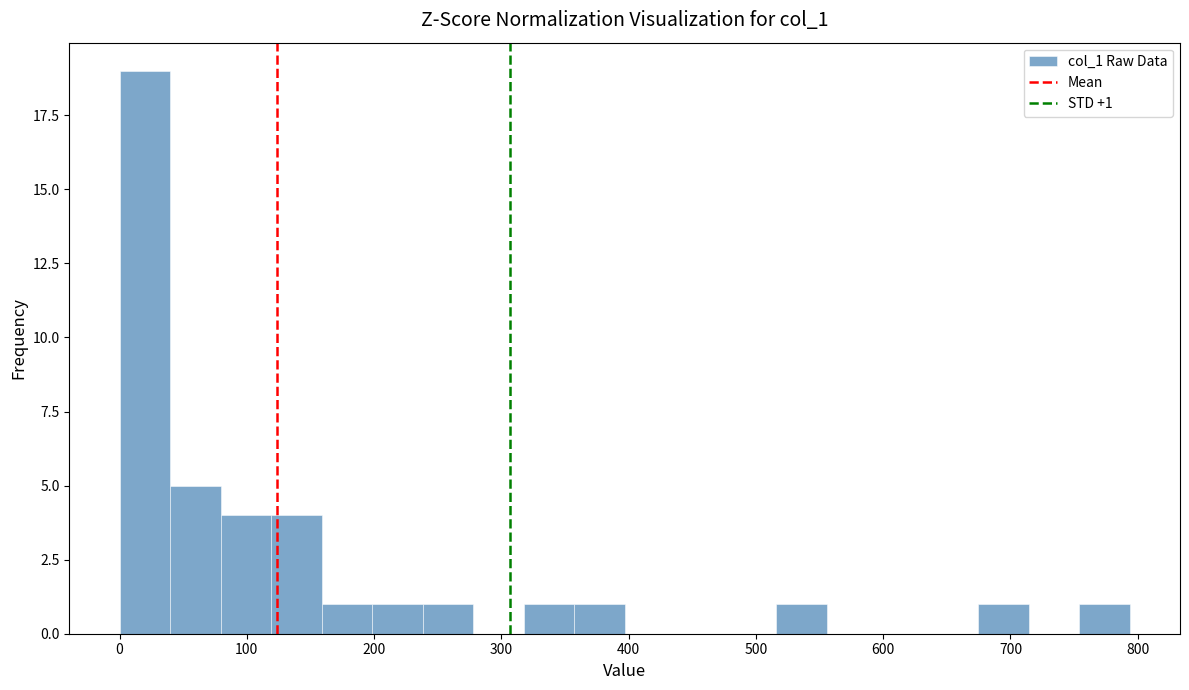

Around what value on the x-axis is the tallest bar? Give the approximate position of its centre, as read against the axis.

20